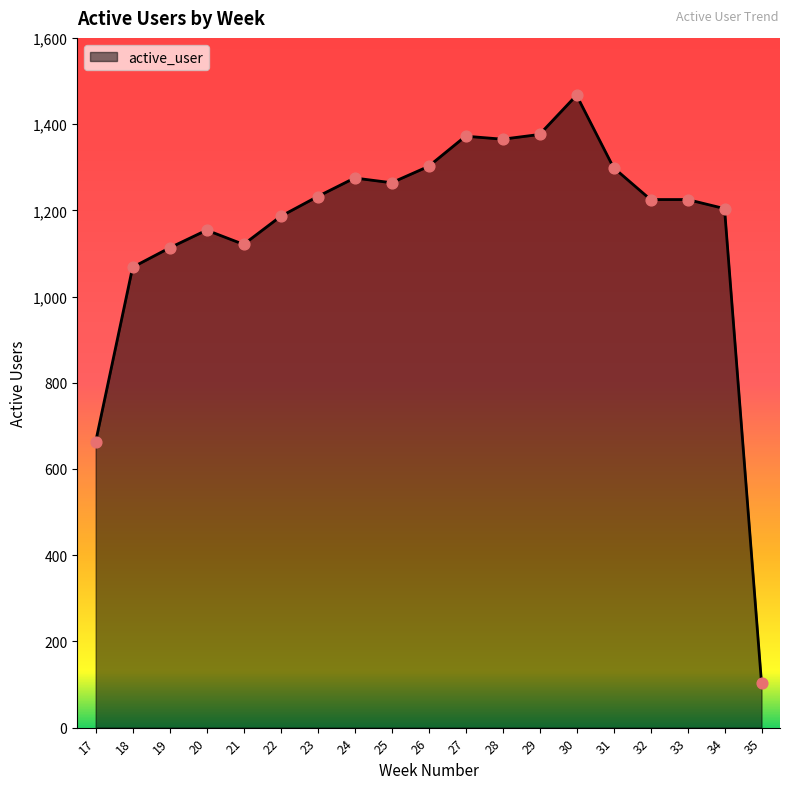

What is the change in value from 29 to 30?

+91